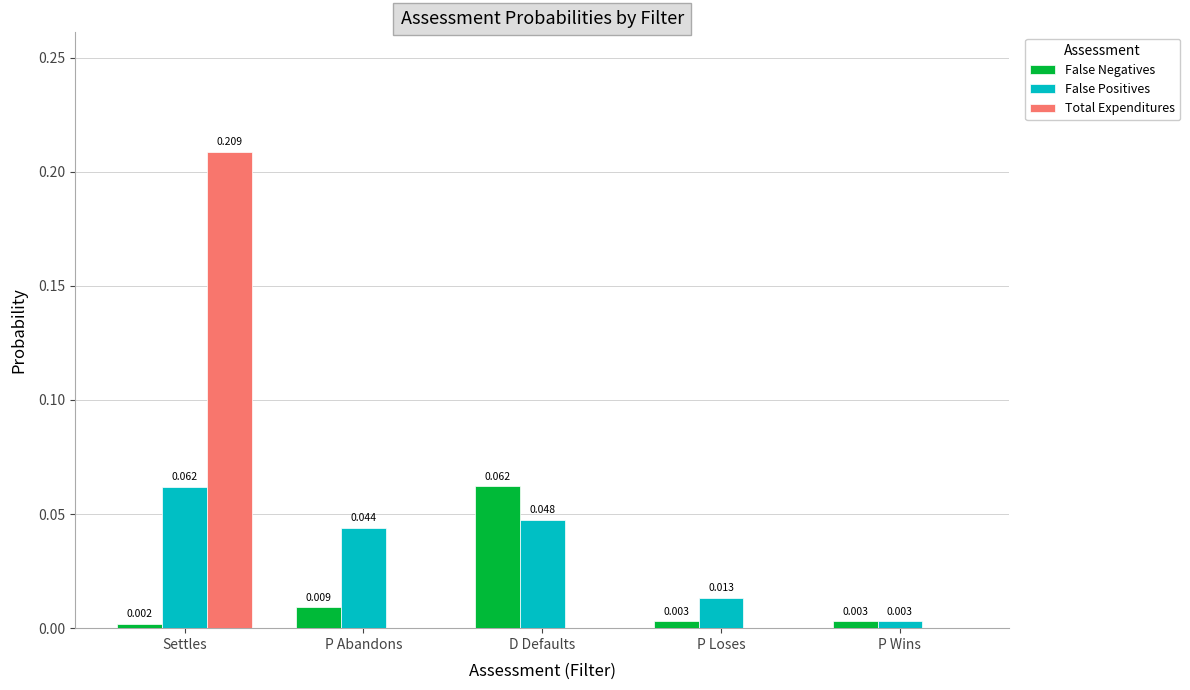

Which series changed the most between Settles and P Loses?

Total Expenditures